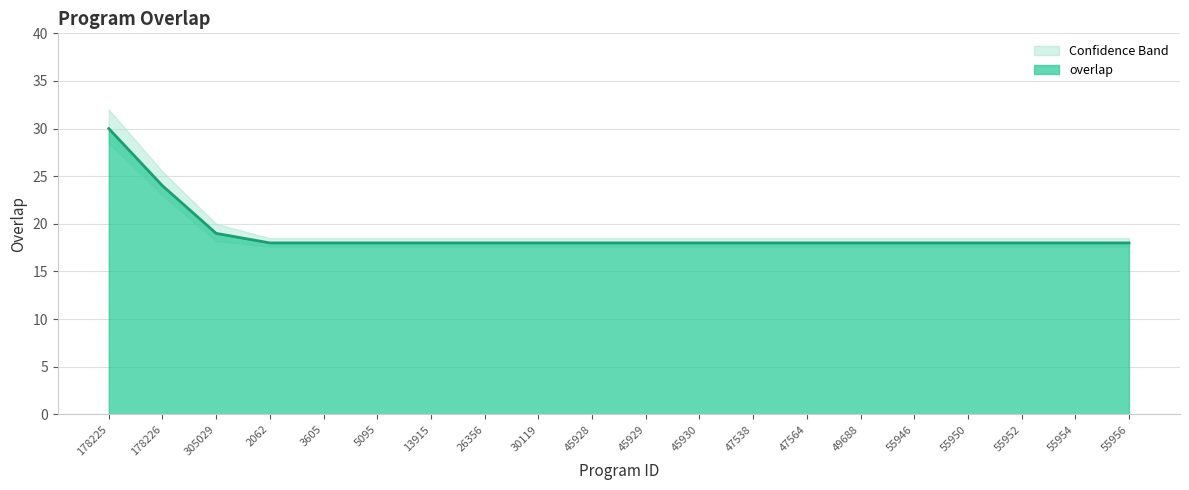

Reading right to left, extract all data points from this chart.

18	18	18	18	18	18	18	18	18	18	18	18	18	18	18	18	18	19	24	30